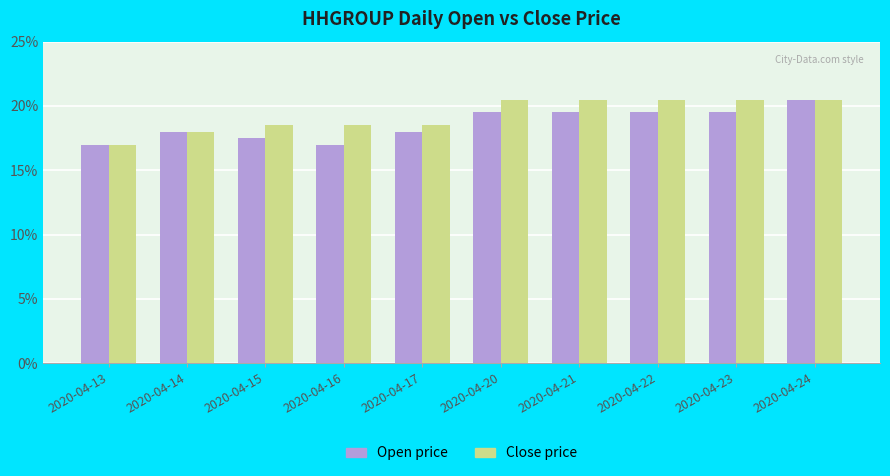

Does the chart contain any negative values?

No